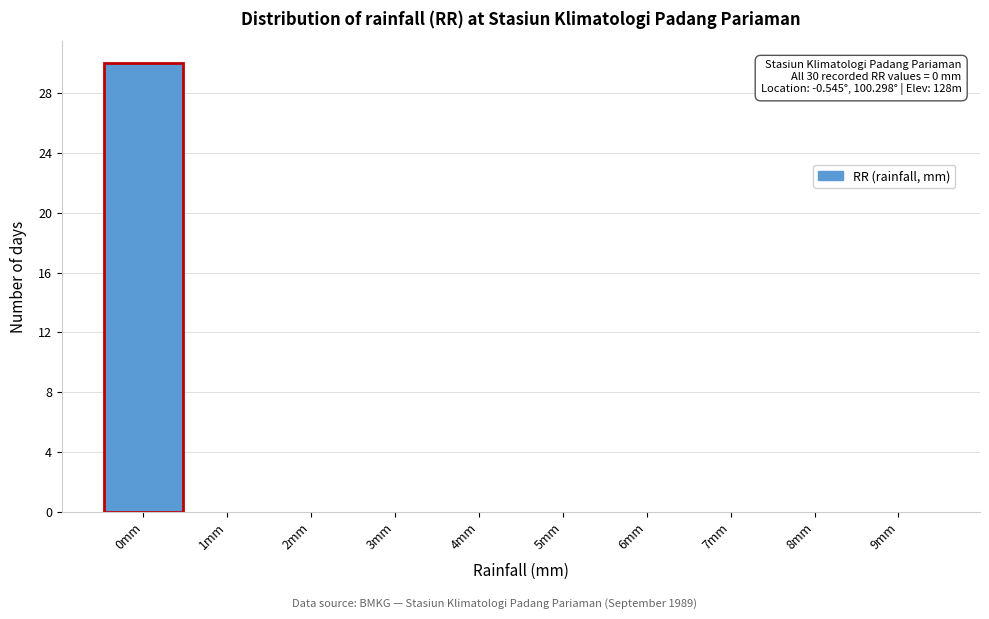

Which range on the x-axis has the tallest bar?

-0.5 to 0.5